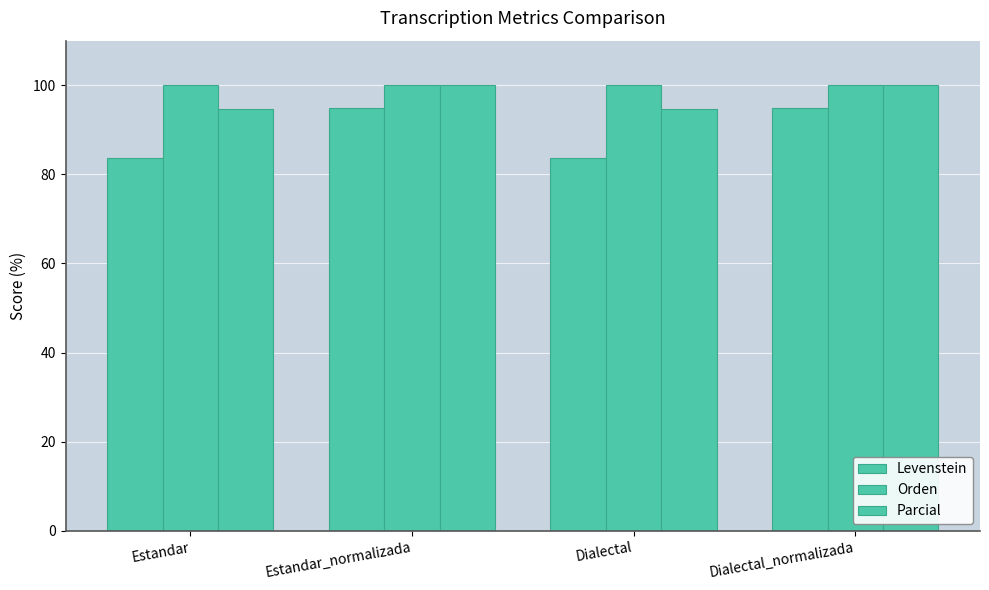

How many categories are shown in the chart?

4